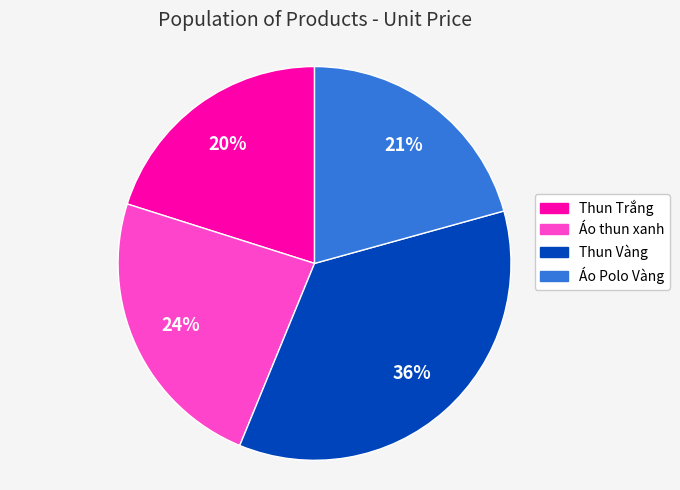

Which slice is the largest?

Thun Vàng